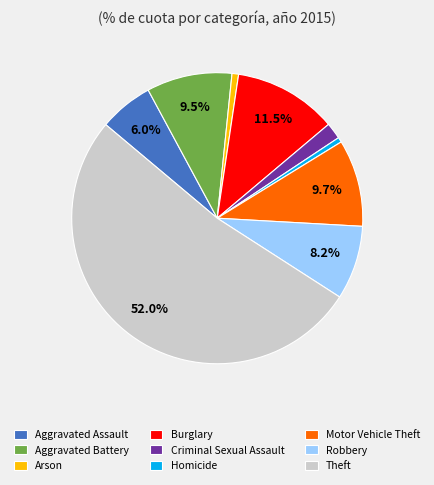

Is the sum of Burglary and Motor Vehicle Theft greater than half?

No